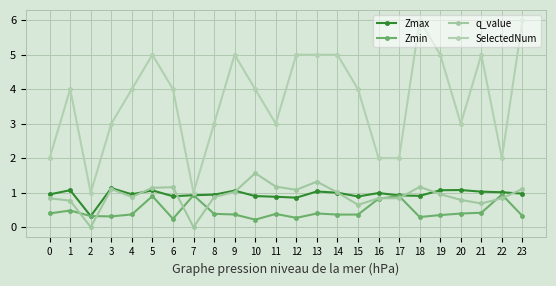

What is the approximate value of Zmin at 18?

0.3